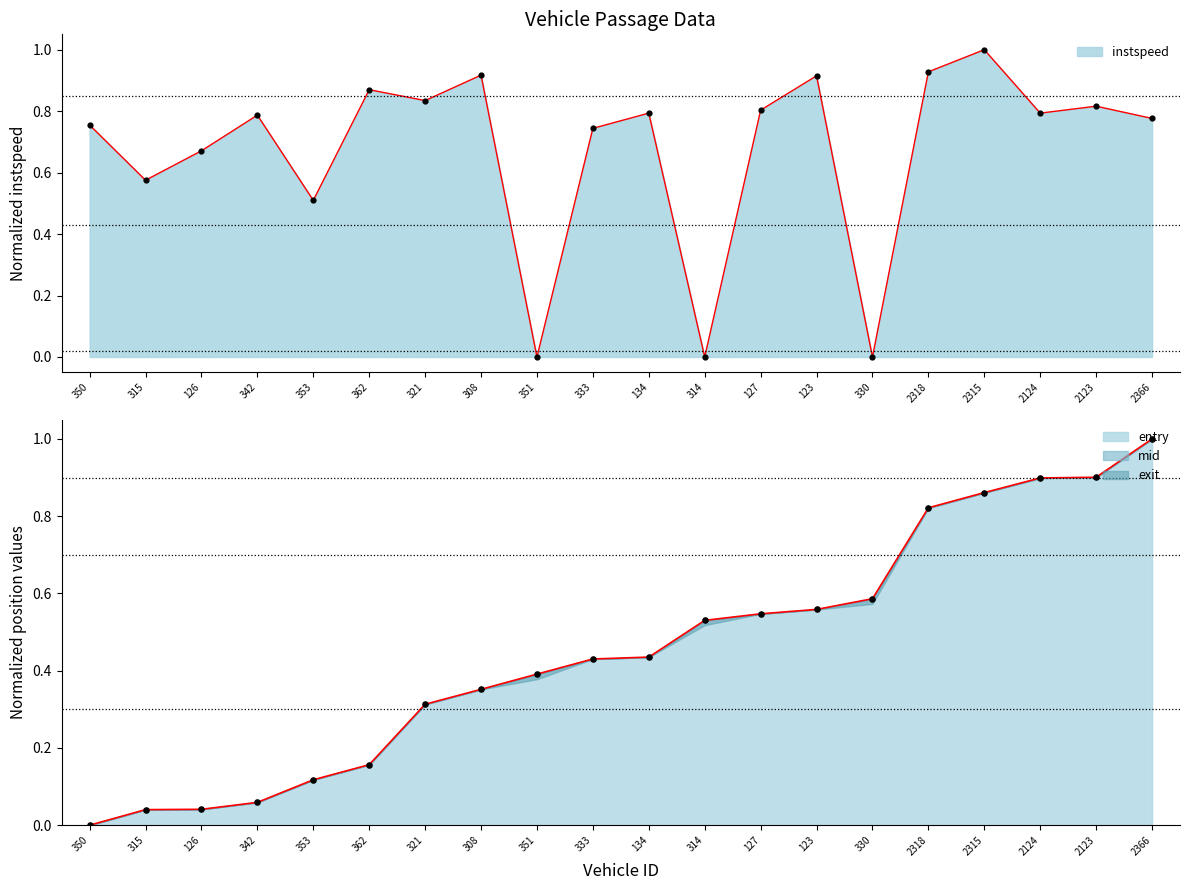

Which series has the largest total across all categories?

instspeed